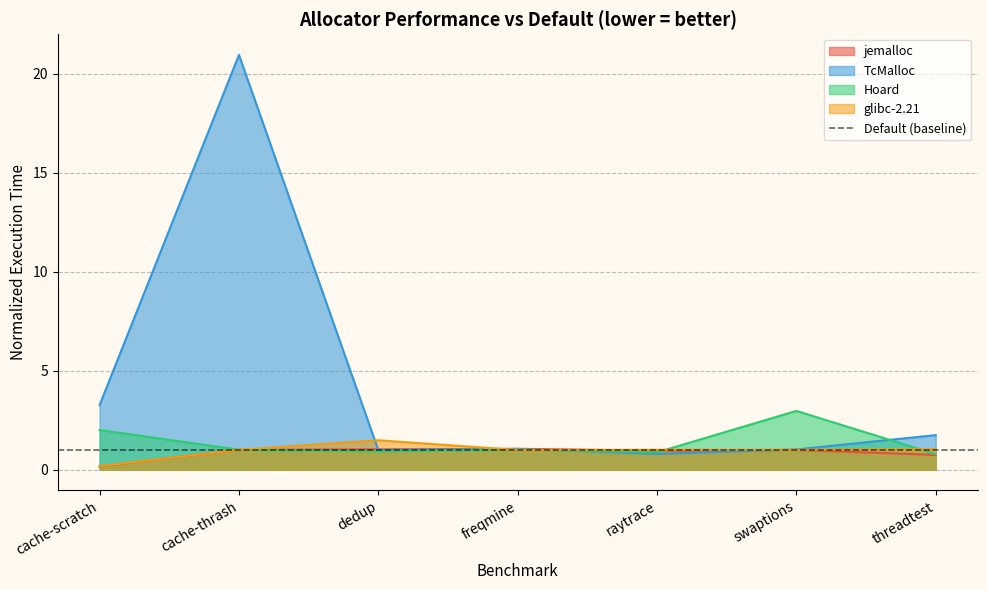

What is the difference between the highest and lowest values at dedup?

0.6